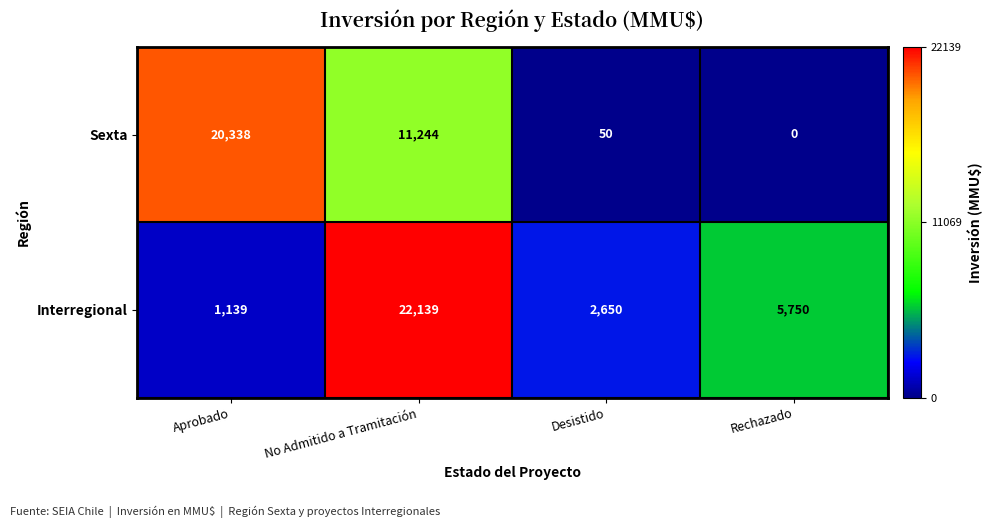

How many distinct data groups are displayed?

2